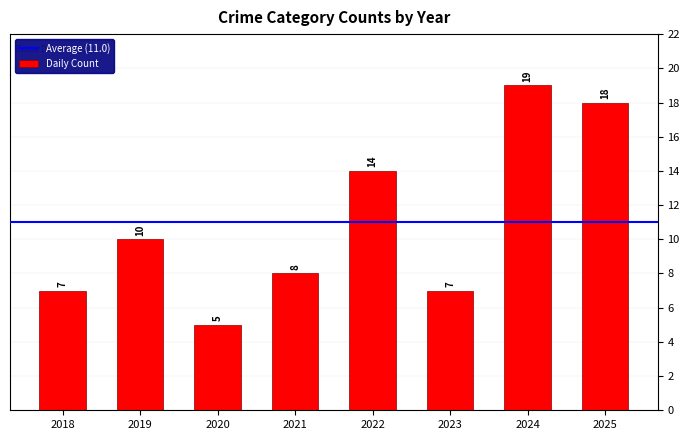

What is the sum of the values at 2019 and 2025?

28